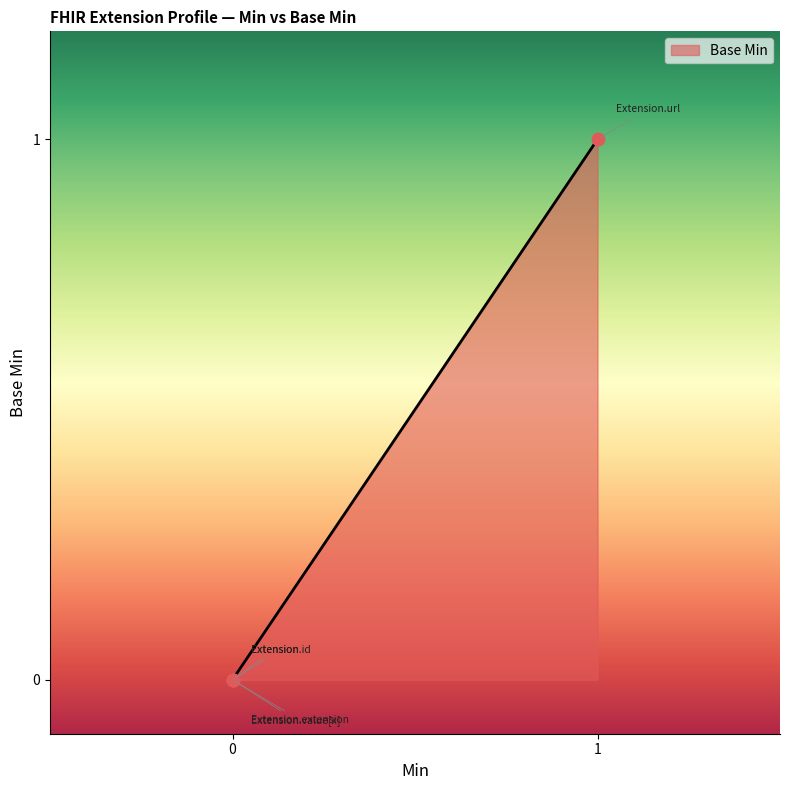

What is the change in value from Extension.id to Extension.url?

+1